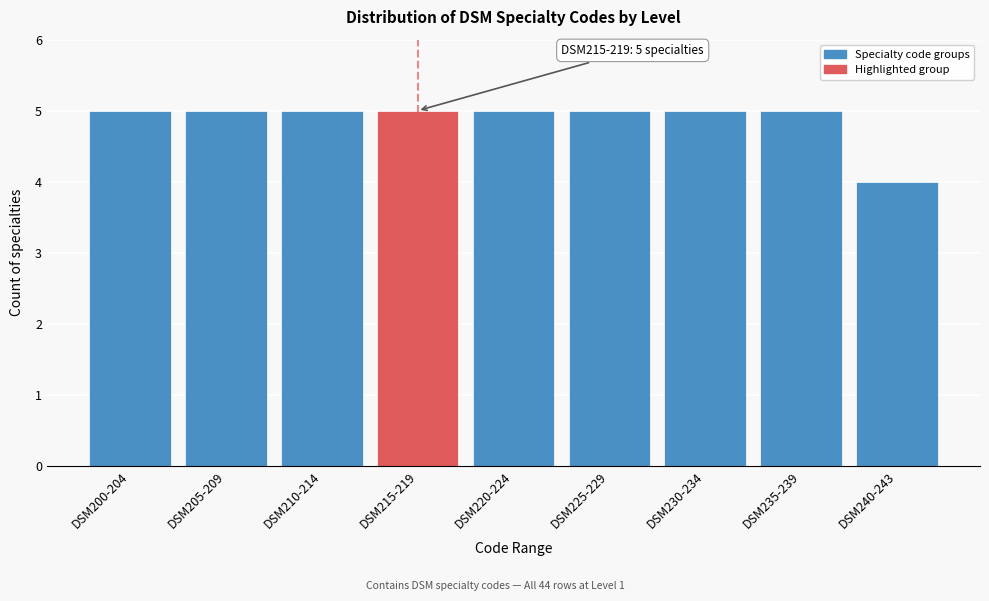

Reading right to left, transcribe all the data shown in this chart.

4	5	5	5	5	5	5	5	5